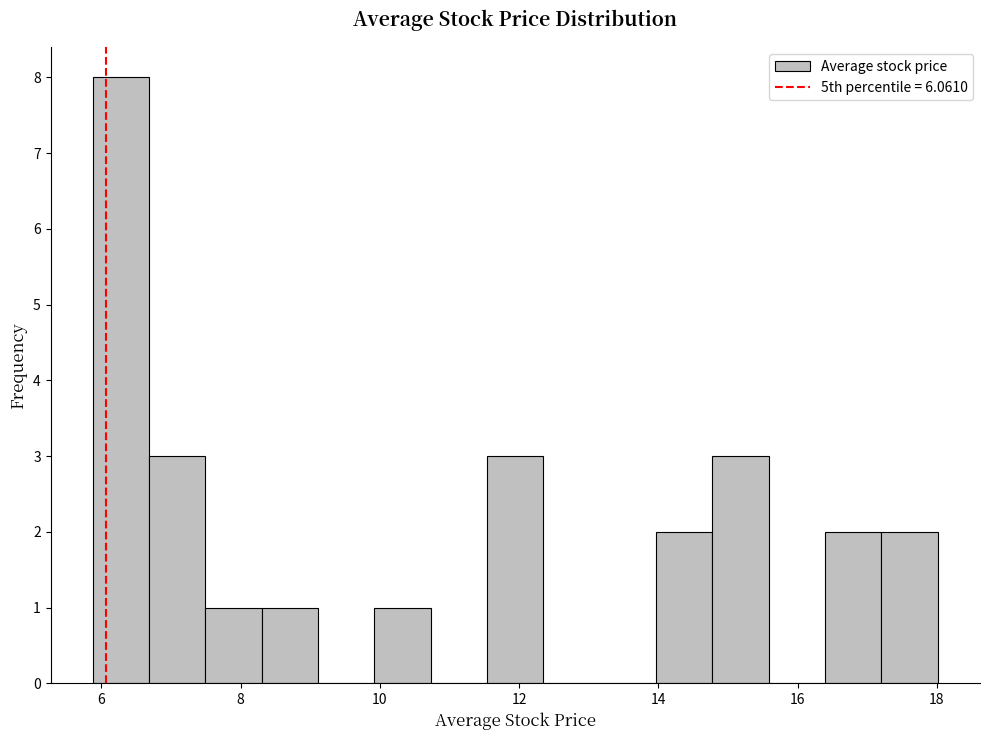

Which range on the x-axis has the tallest bar?

5.8 to 6.6